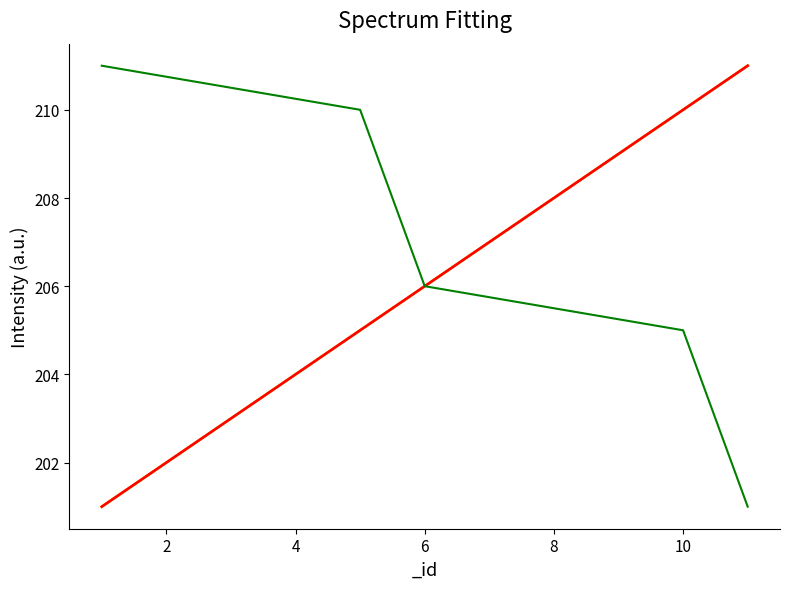

At which category does the chart reach its minimum across all series?

1